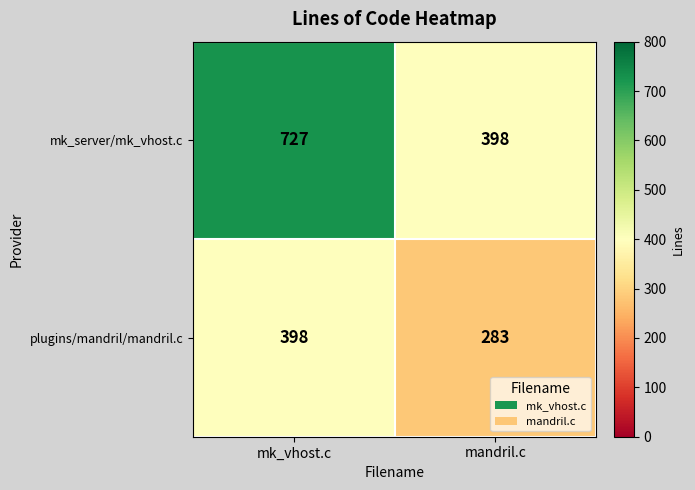

What is the difference between the maximum and minimum values in the plugins/mandril/mandril.c series?

115